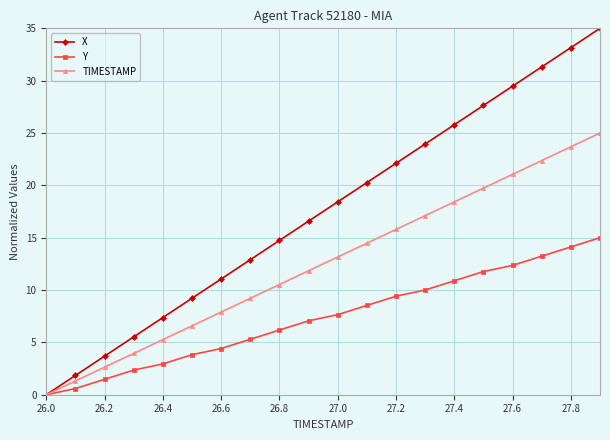

What is the value of the TIMESTAMP point at the 13th from the left?

15.8